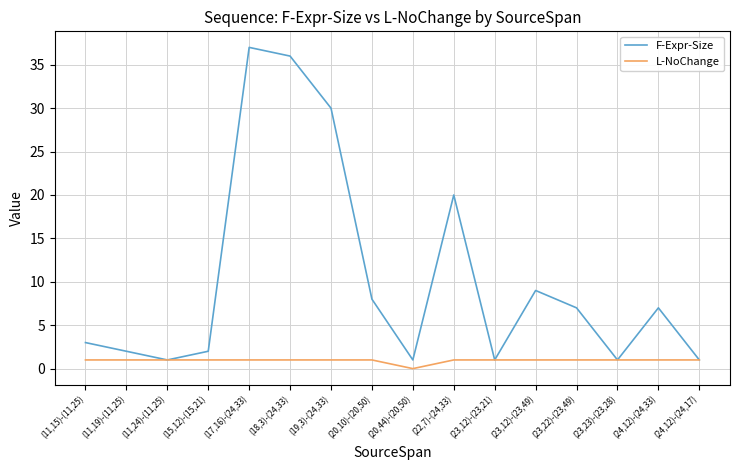

Which series has the largest total across all categories?

F-Expr-Size